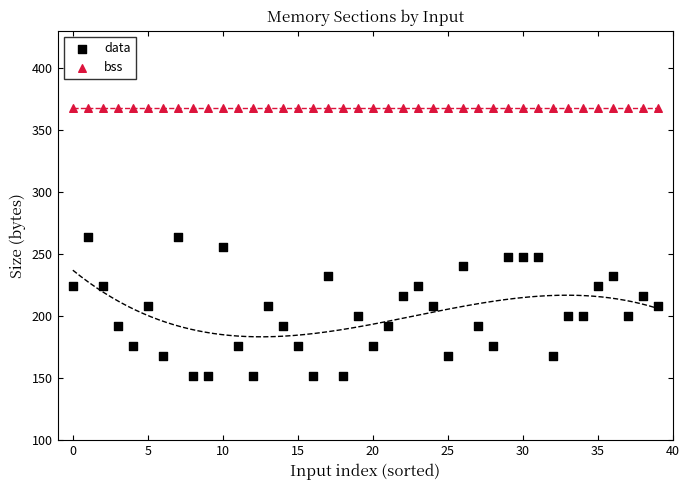

Which series contains the highest Y value?

bss